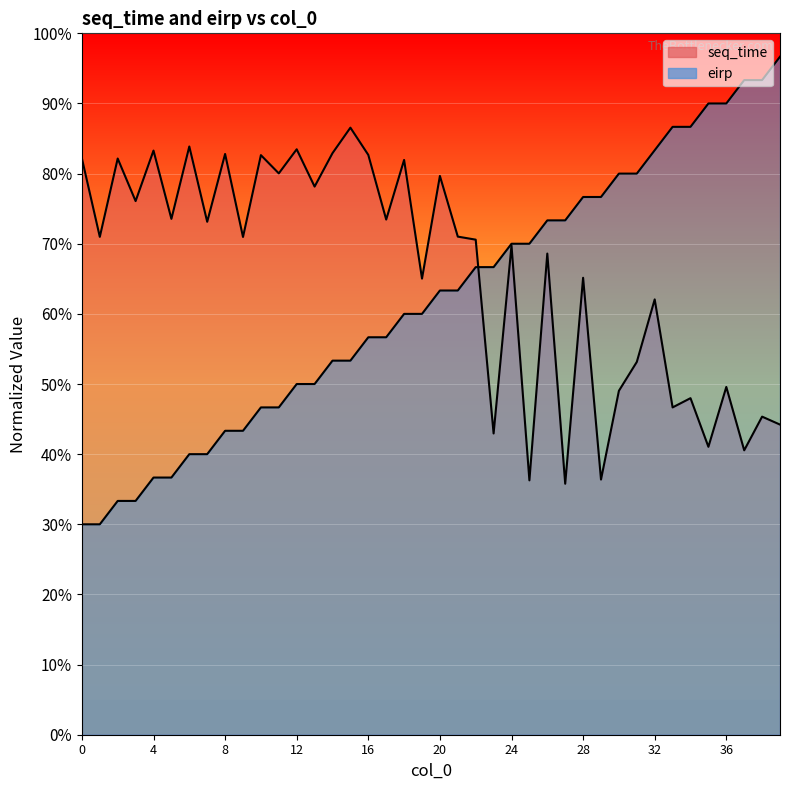

What is the sum of all eirp values?

2480.0